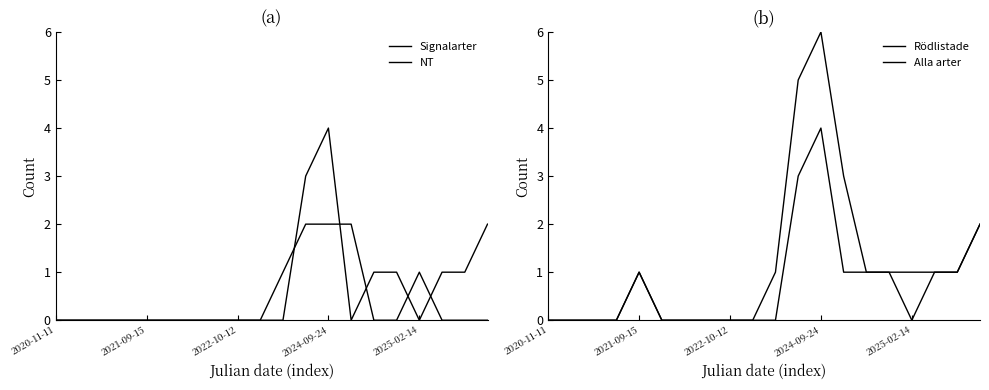

Count the NT values in the range 0 to 1.

17